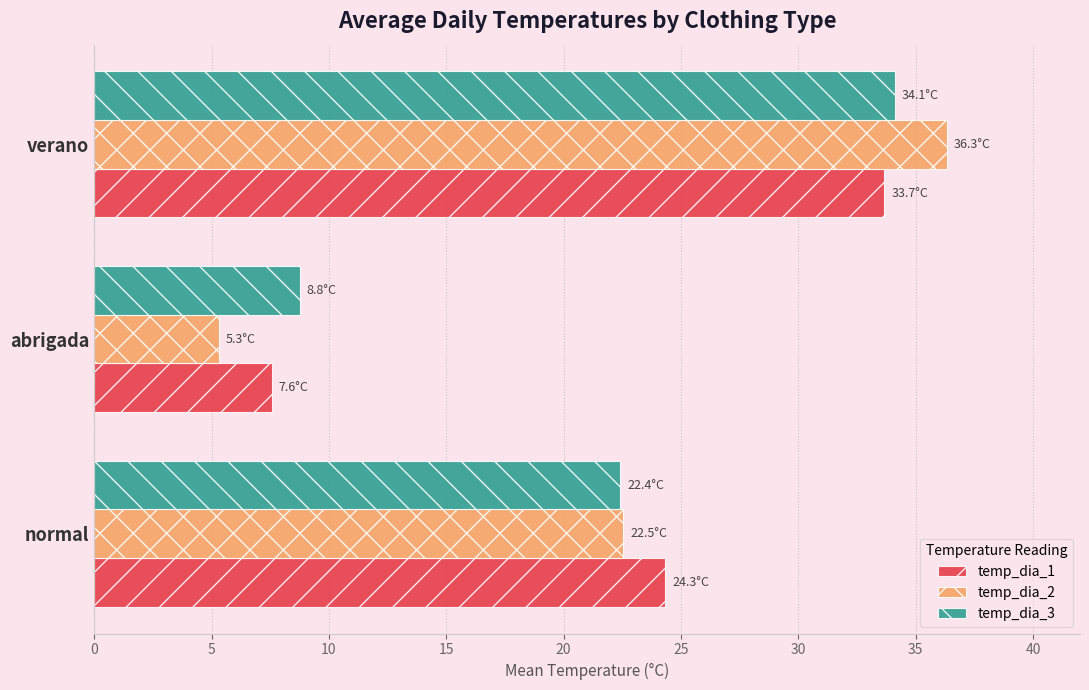

Which series changed the most between normal and verano?

temp_dia_2